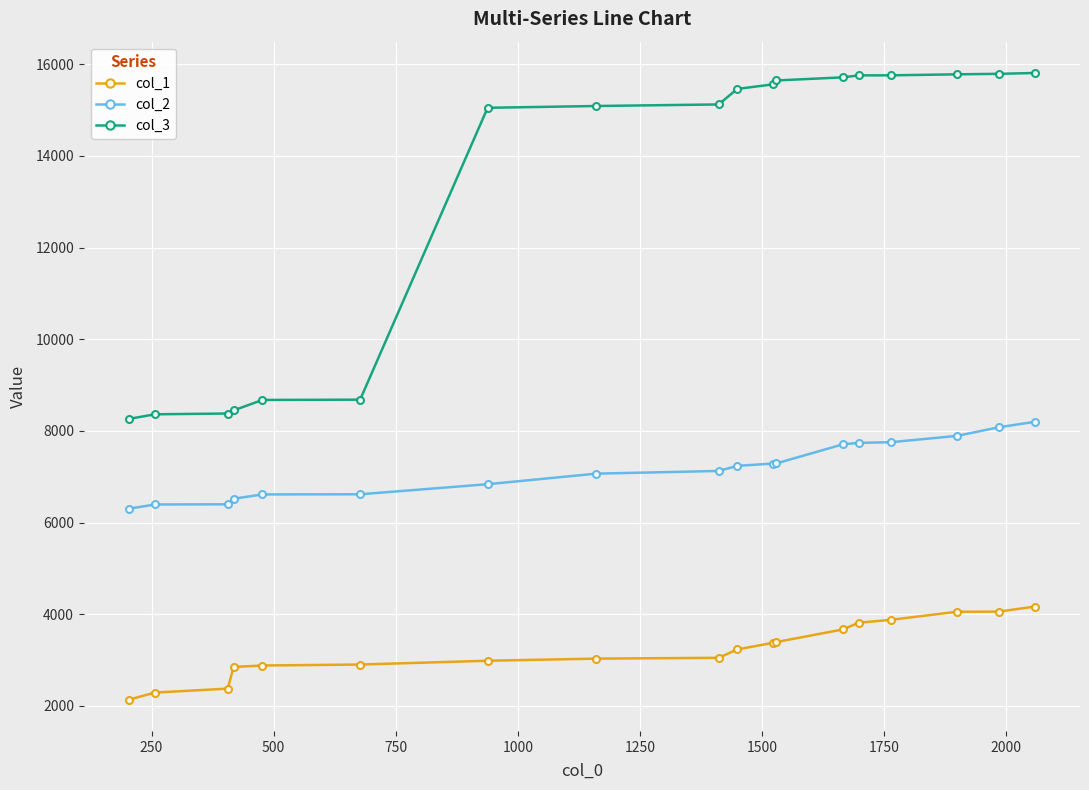

Which series has the largest range (max minus min)?

col_3